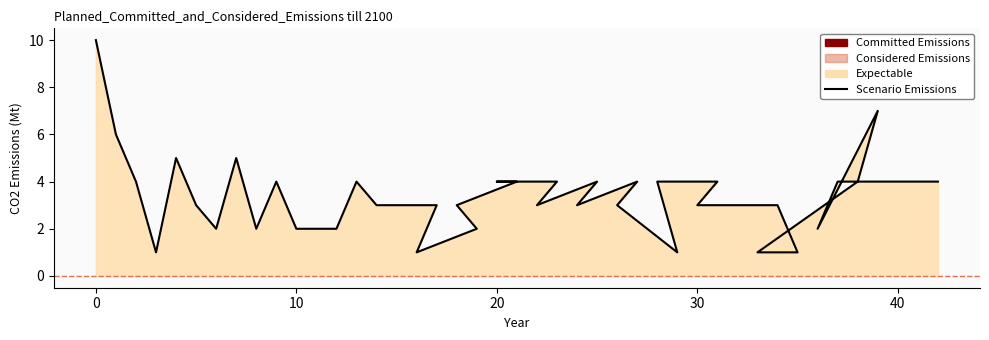

List the labels in order of value, largest first.

0, 39, 1, 4, 7, 2, 9, 13, 21, 20, 23, 25, 27, 28, 31, 38, 37, 42, 5, 14, 15, 17, 18, 22, 24, 26, 30, 34, 6, 8, 10, 11, 12, 19, 36, 3, 16, 29, 35, 33